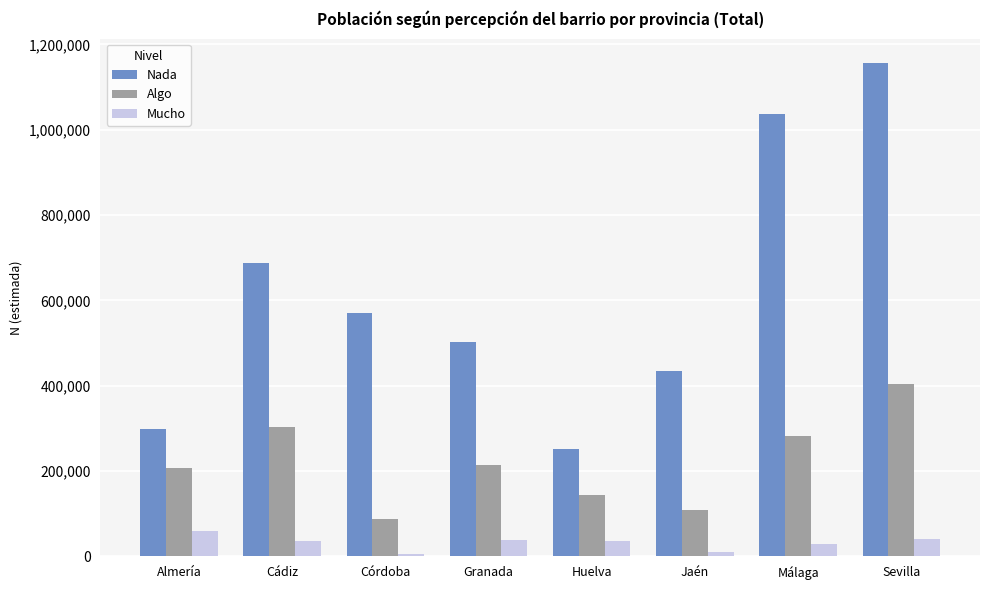

What is the difference between the maximum and minimum values in the Nada series?

904466